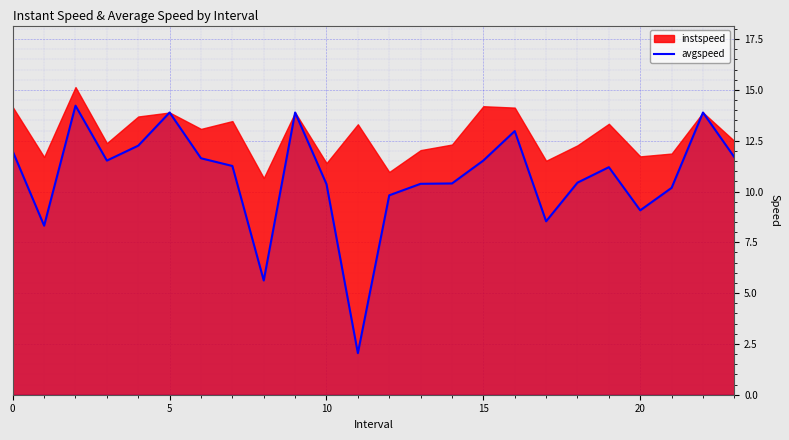

Does the chart display data point markers on the line(s)?

No